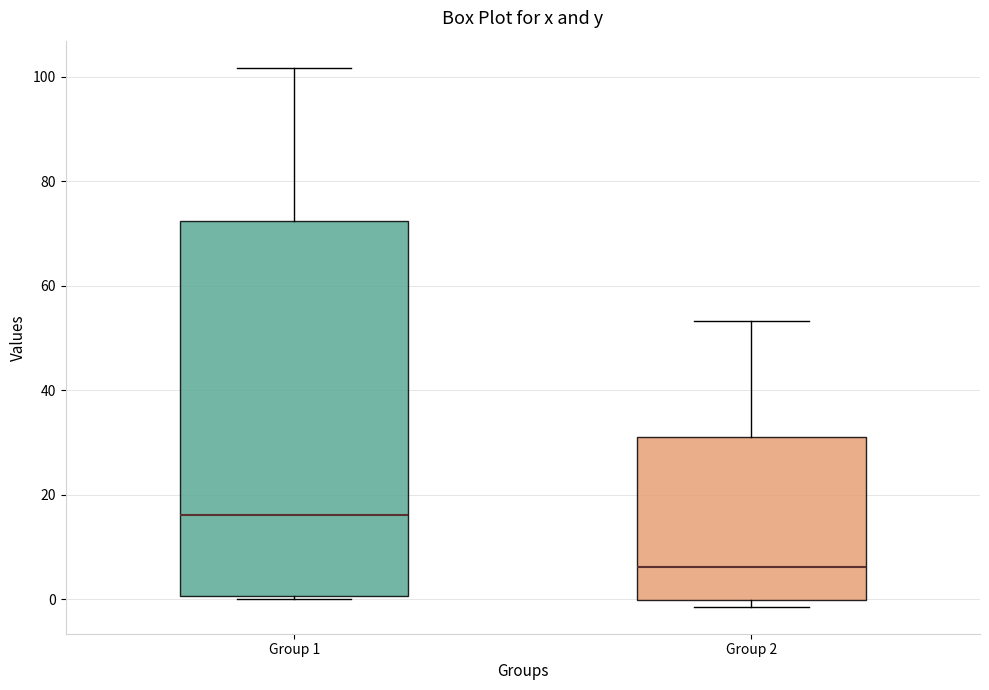

Reading left to right, transcribe this box plot: for each box, give where its median line is, the range the box spans, and where its two whiskers end, as read against the y-axis. The values are not printed on the chart, so give them approximately, as read against the axis.

Group 1: median 16, box 0 to 72, whiskers 0 to 102
Group 2: median 6, box 0 to 32, whiskers -2 to 54